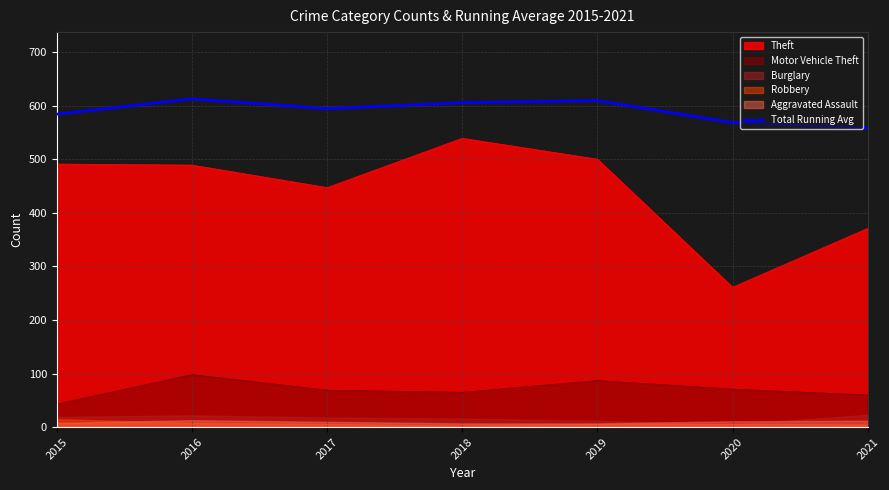

Reading right to left, what are all the values shown in this chart?

558.4	568.2	609.4	605.5	594.3	612.5	584.0